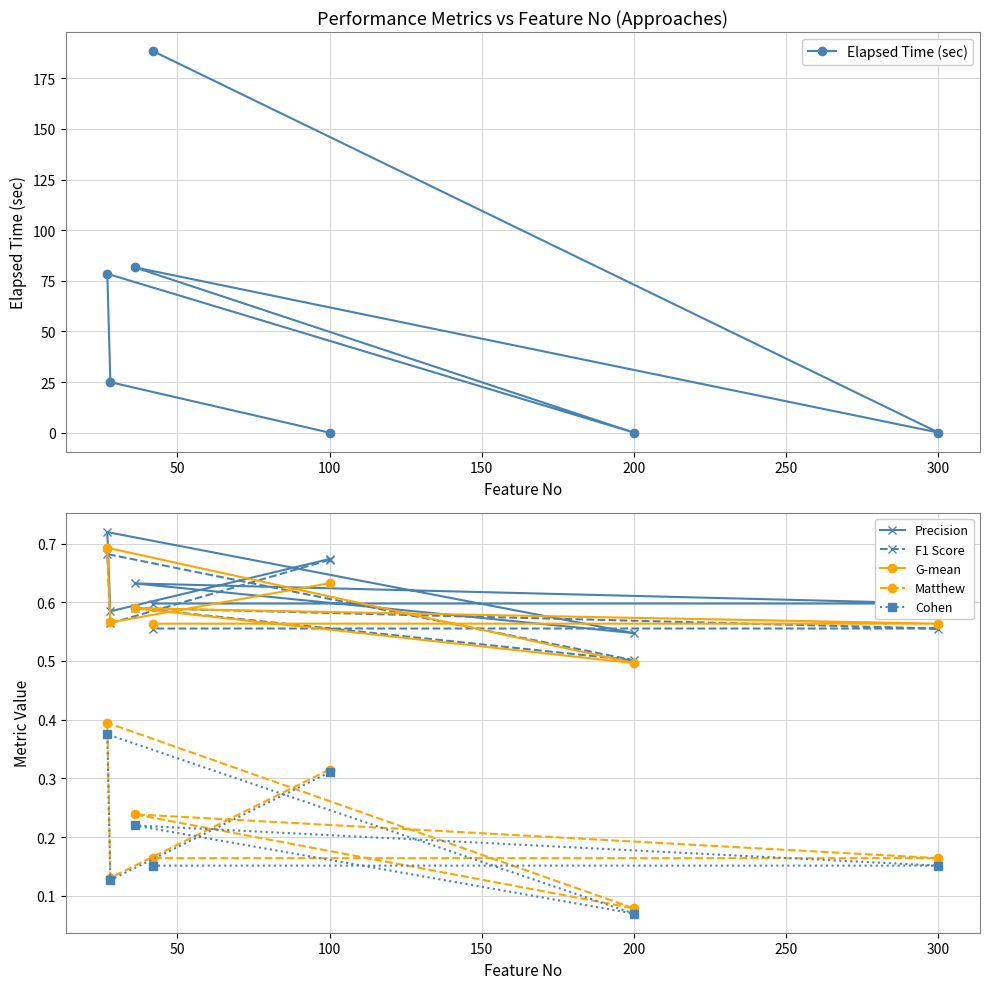

How many times do Elapsed Time (sec) and F1 Score cross each other?

5